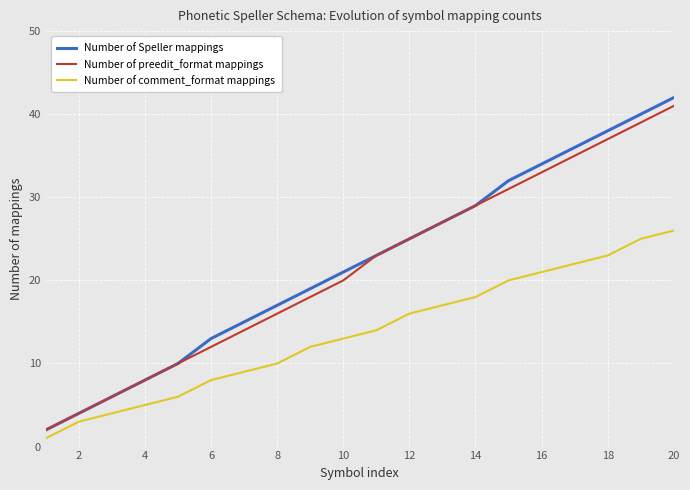

Reading right to left, transcribe all the data shown in this chart.

Number of Speller mappings: 42	40	38	36	34	32	29	27	25	23	21	19	17	15	13	10	8	6	4	2
Number of preedit_format mappings: 41	39	37	35	33	31	29	27	25	23	20	18	16	14	12	10	8	6	4	2
Number of comment_format mappings: 26	25	23	22	21	20	18	17	16	14	13	12	10	9	8	6	5	4	3	1